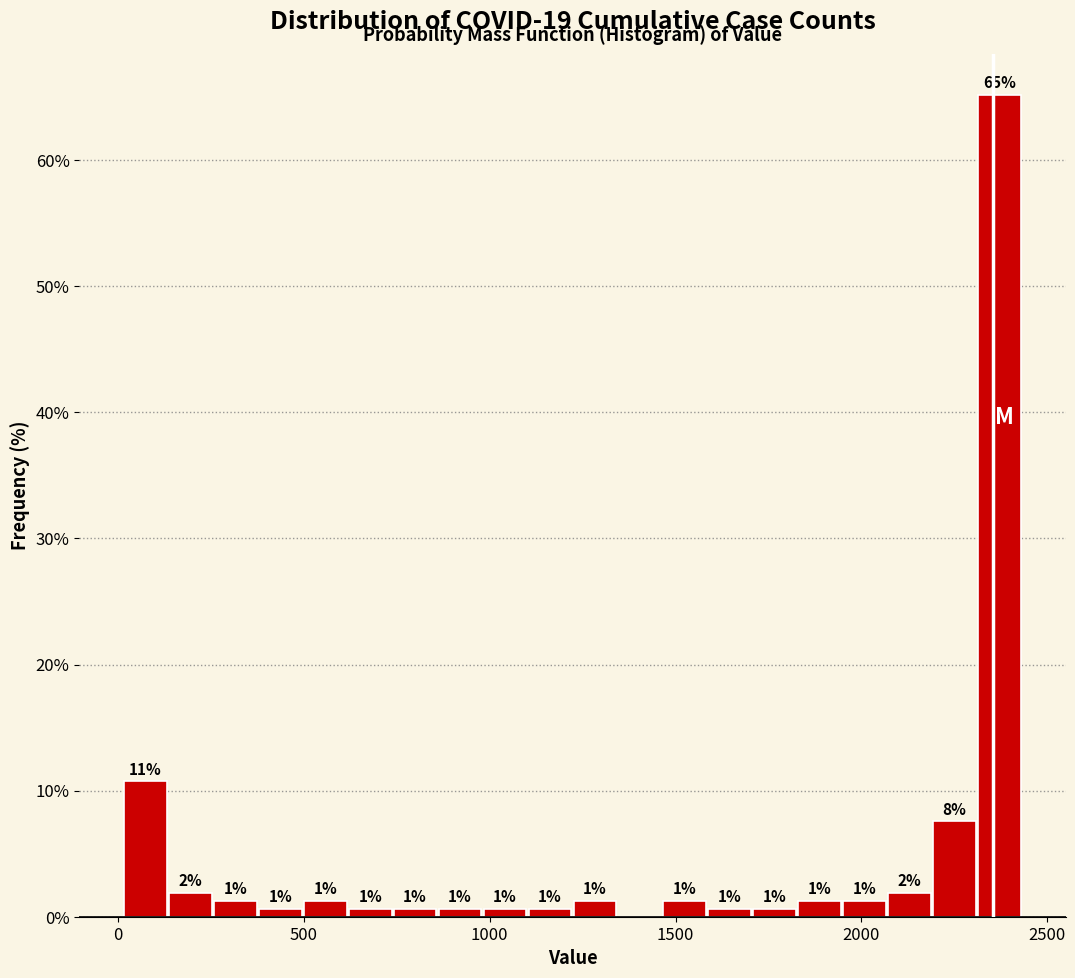

Around what value on the x-axis is the tallest bar? Give the approximate position of its centre, as read against the axis.

2350